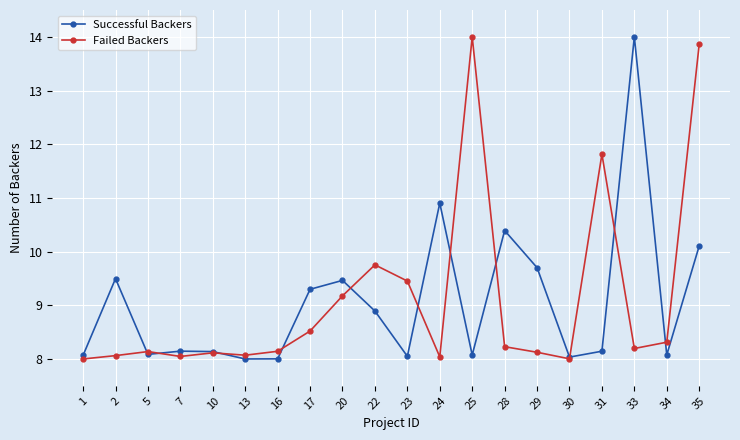

Is the value of Failed Backers at 10 greater than the value of Successful Backers at 29?

No